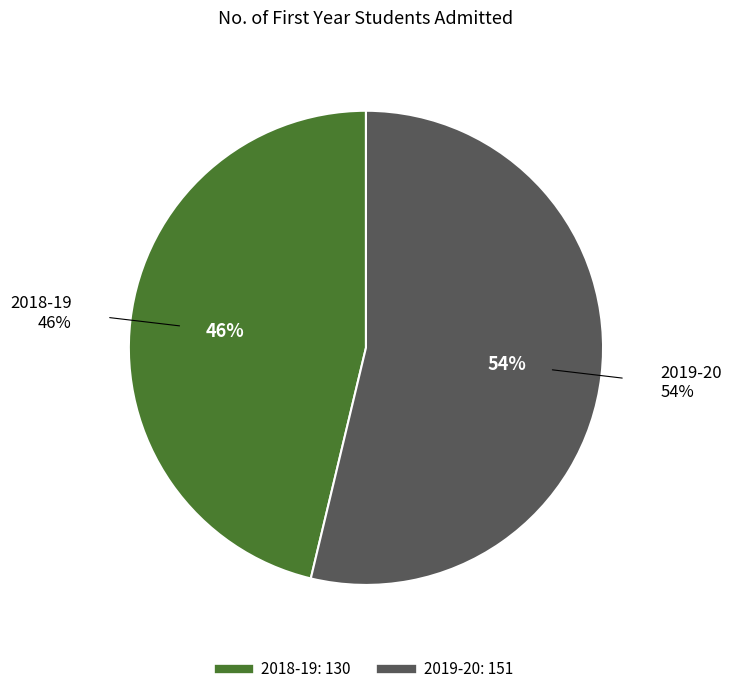

How many segments does this pie chart have?

2